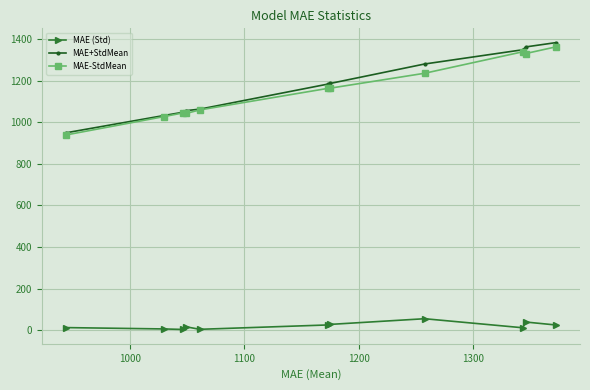

Which series has the largest range (max minus min)?

MAE+StdMean